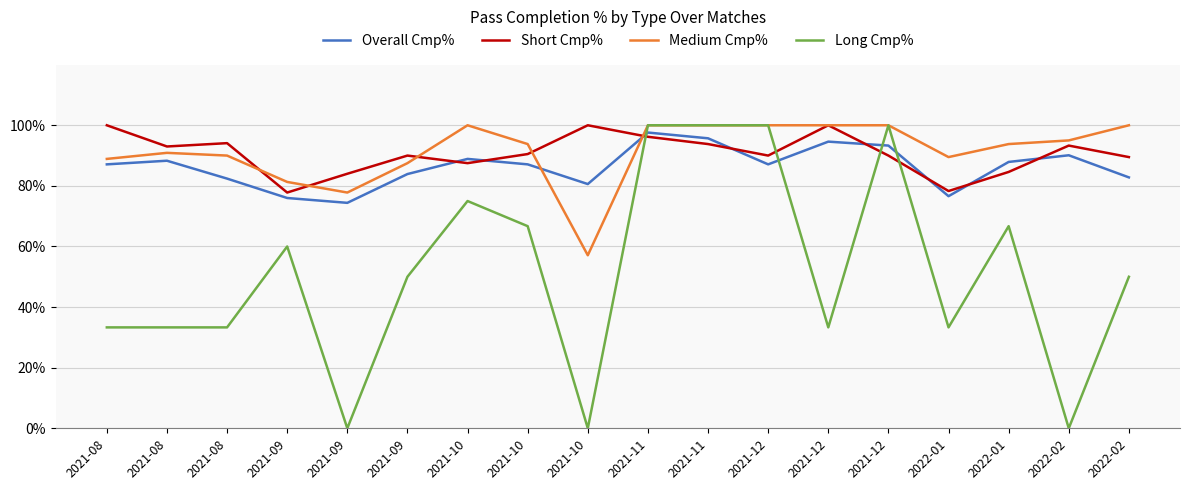

True or false: Overall Cmp% and Medium Cmp% intersect in this chart.

True